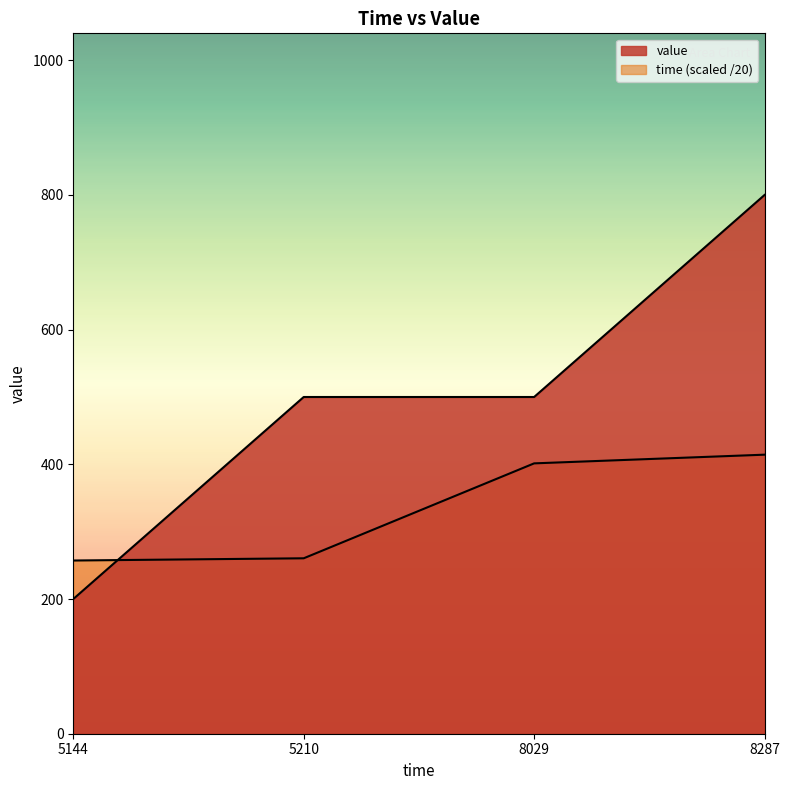

What is the average value?

333.4